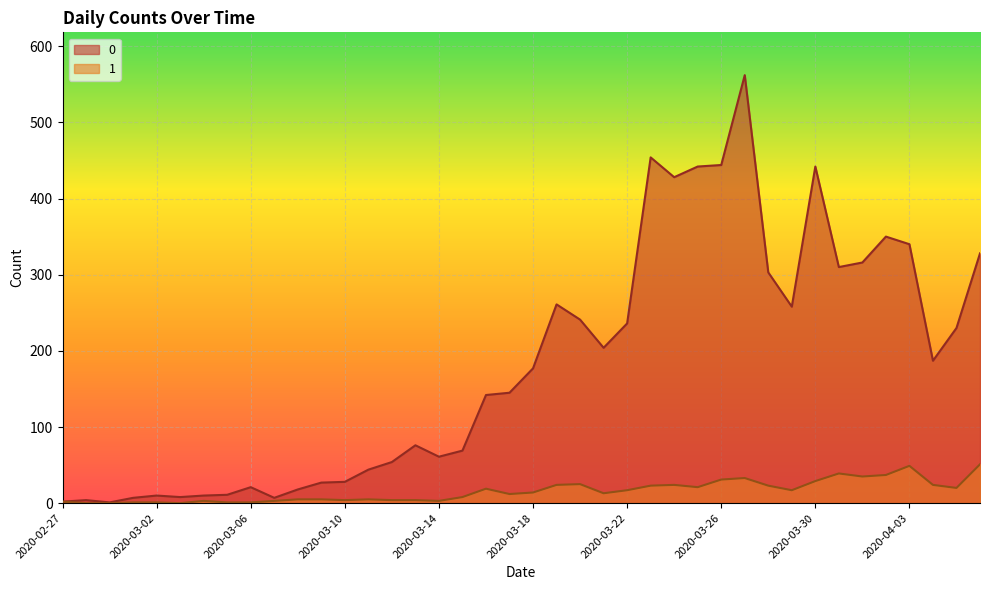

Reading left to right, list all the values displayed in this chart.

0: 2	4	1	7	10	8	10	11	21	7	18	27	28	44	54	76	61	69	142	145	177	261	241	204	236	454	428	442	444	562	303	258	442	310	316	350	340	187	230	328
1: 2	0	0	1	1	0	3	1	1	3	5	5	4	5	4	4	3	8	19	12	14	24	25	13	17	23	24	21	31	33	23	17	29	39	35	37	49	24	20	51